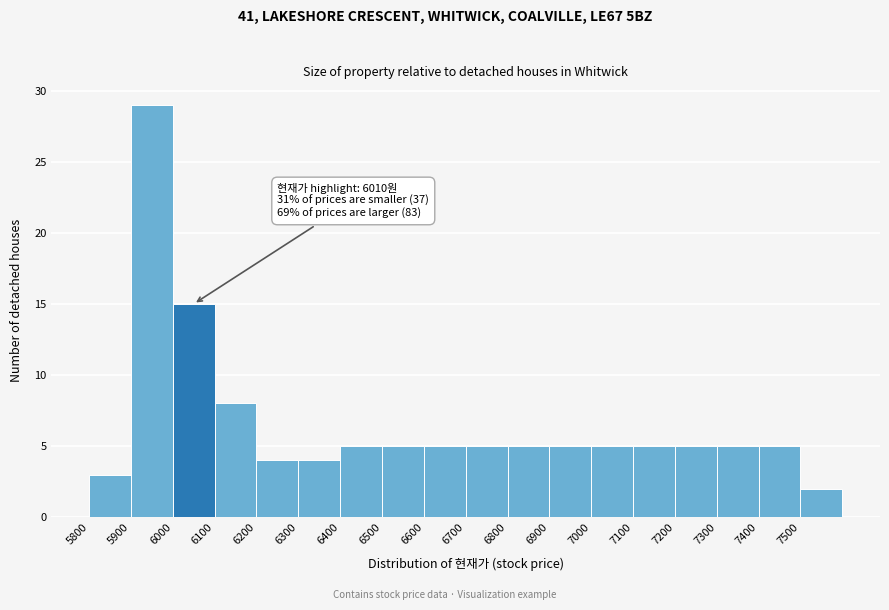

Over which range of the x-axis is the bar tallest?

5900 to 6000